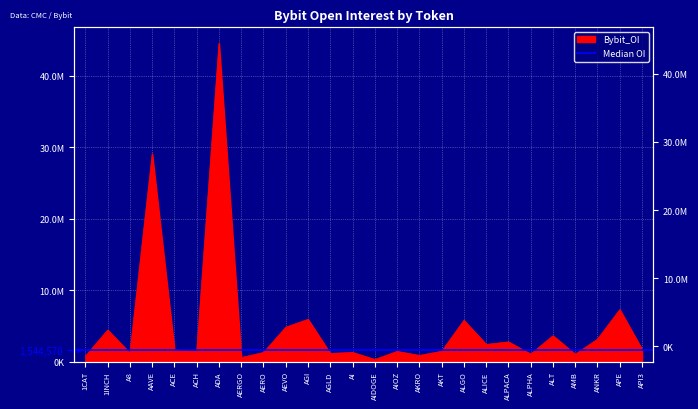

At which category does the data reach its first local peak?

1INCH